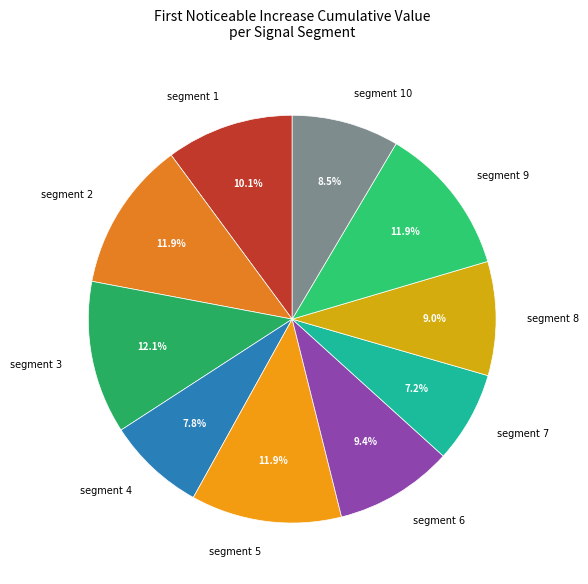

Between segment 9 and segment 8, which is larger?

segment 9